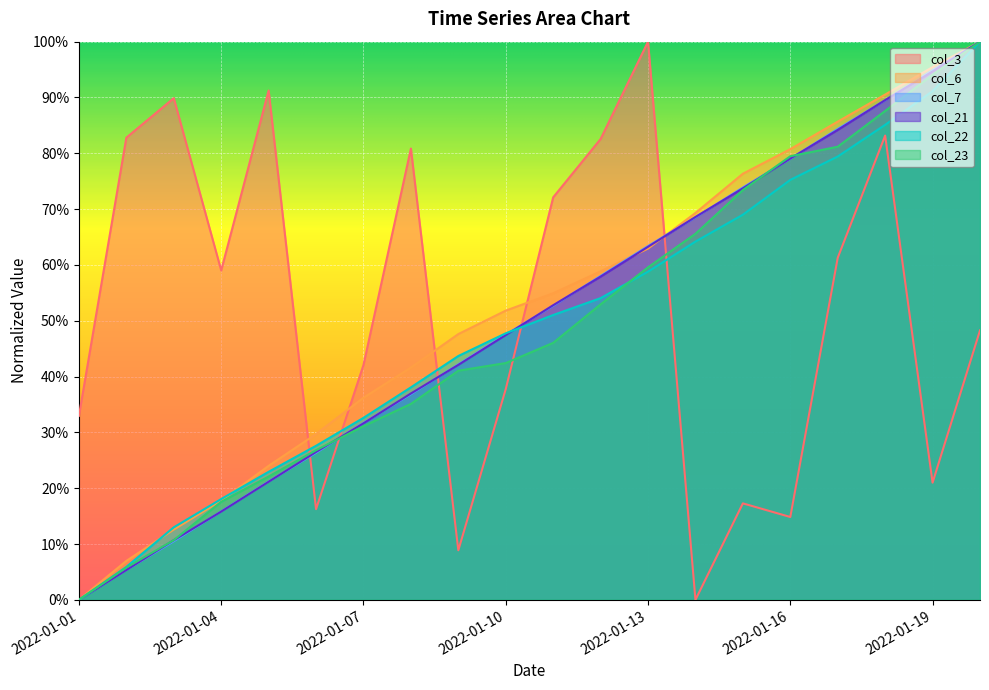

Which series has the largest range (max minus min)?

col_3